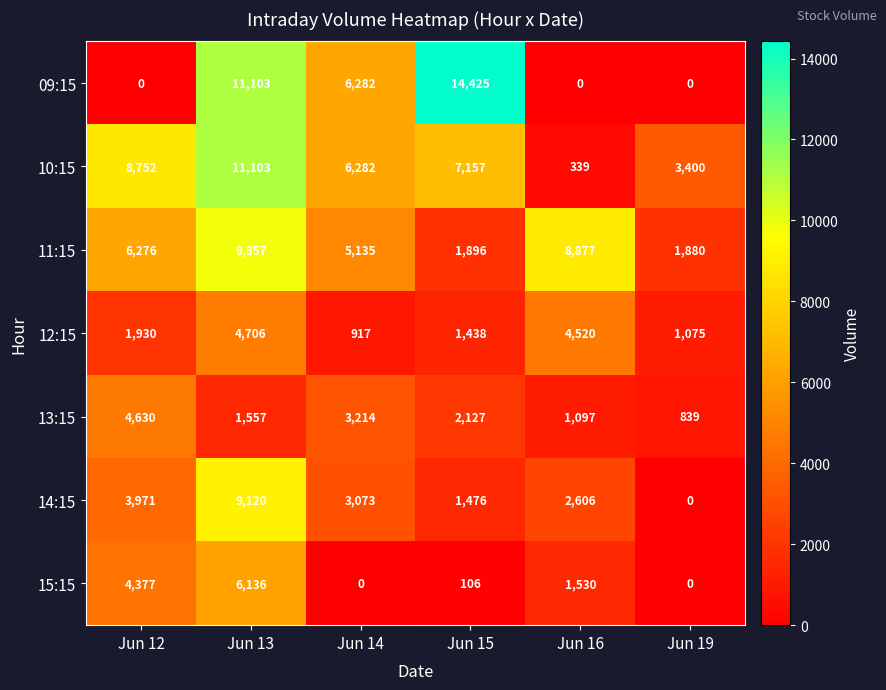

At which label does 13:15 first exceed 2127?

Jun 12